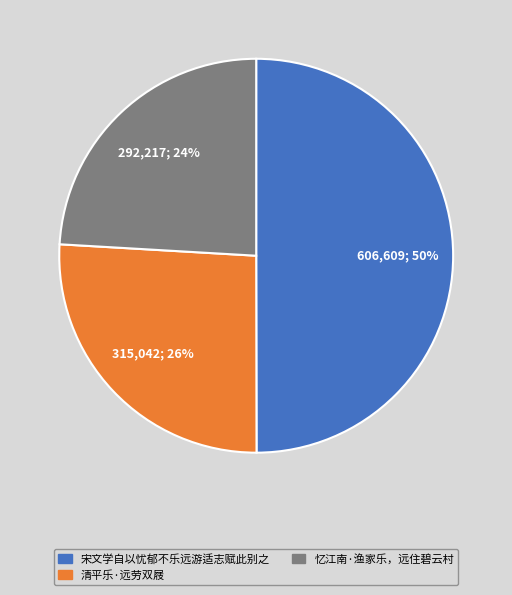

To the nearest percent, what is the combined percentage of 忆江南·渔家乐，远住碧云村 and 清平乐·远劳双屐?

50%